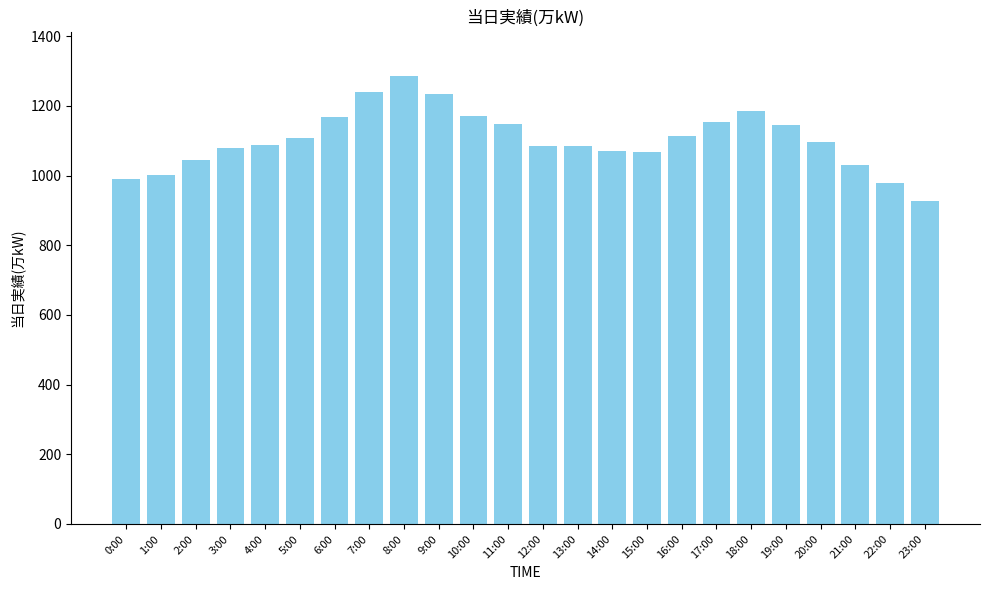

What is the value of the 8th bar from the left?

1241